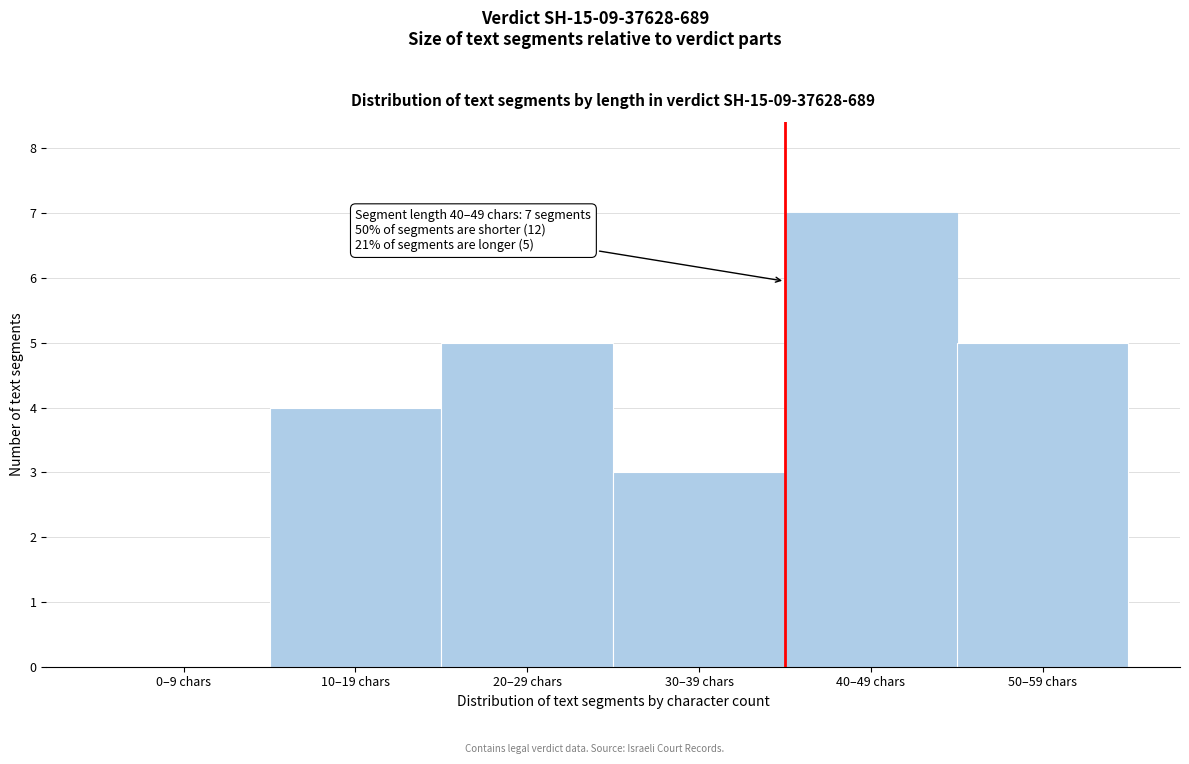

Reading left to right, what are all the values shown in this chart?

0–9 chars=0	10–19 chars=4	20–29 chars=5	30–39 chars=3	40–49 chars=7	50–59 chars=5